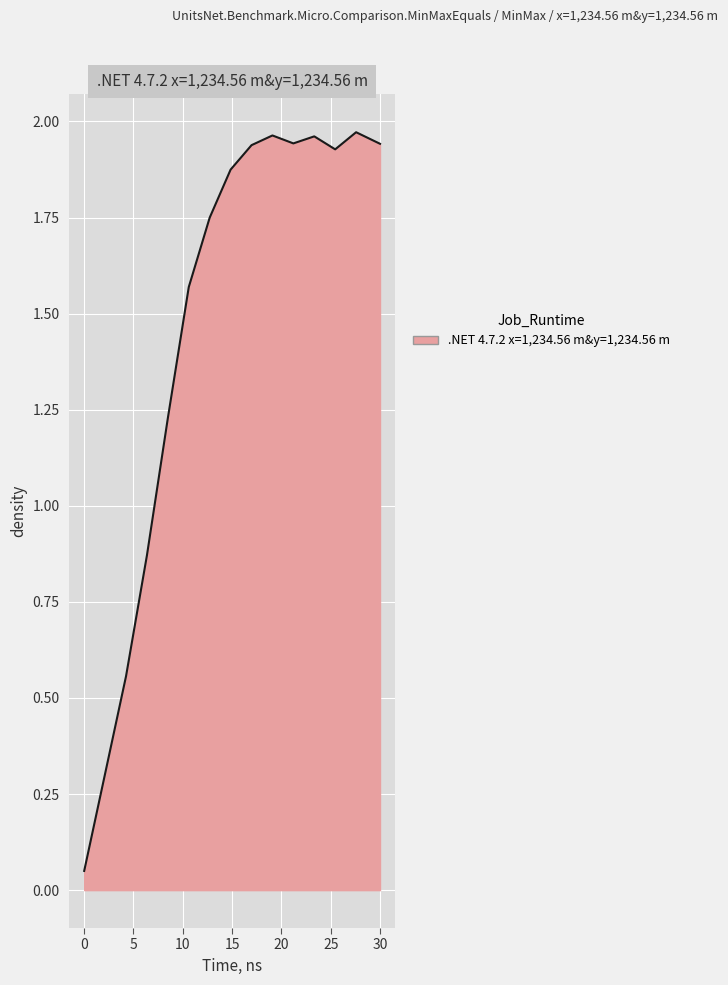

What is the value of the 8th point from the left?

1.9